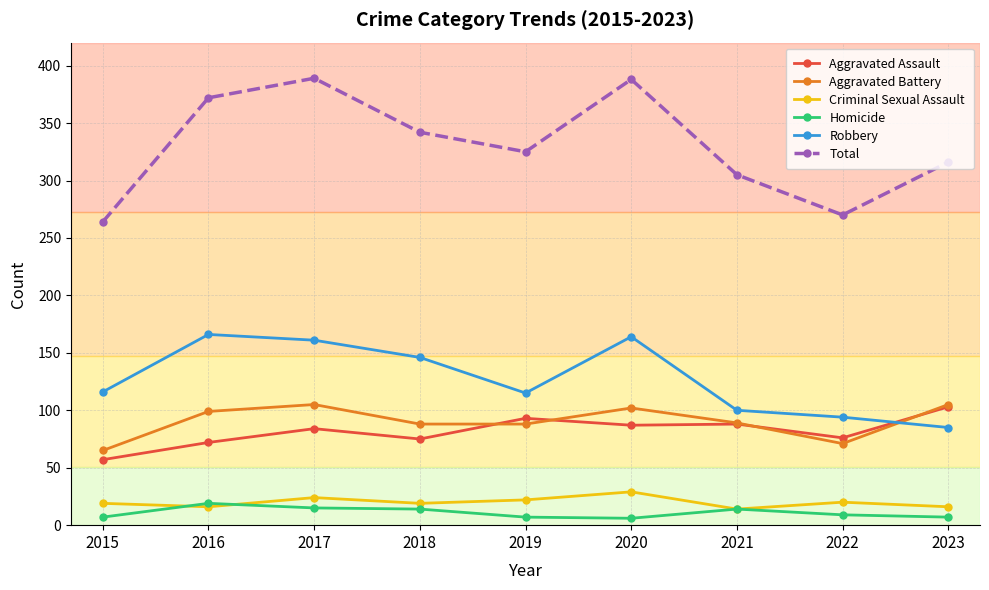

How many interior local valleys does the Total series have?

2